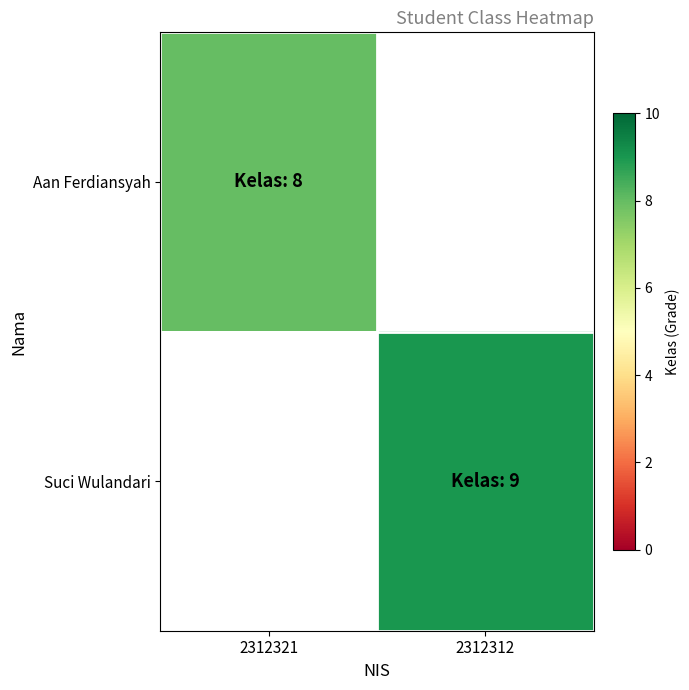

How many series are shown in this chart?

2